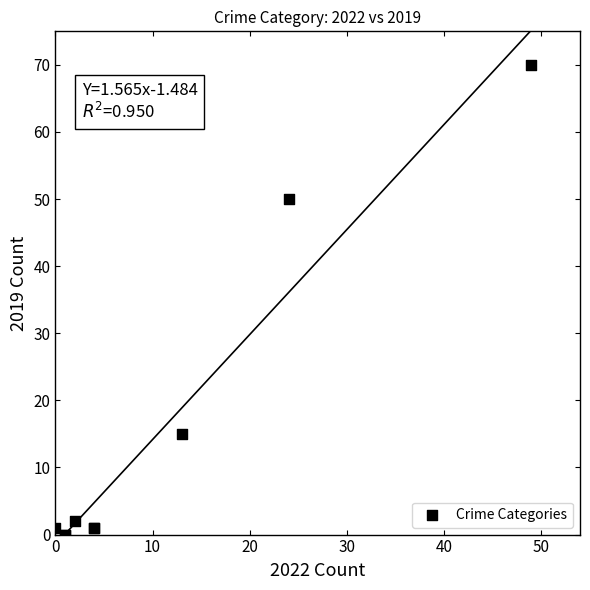

What Y value in the scatter plot is closest to 35?

50